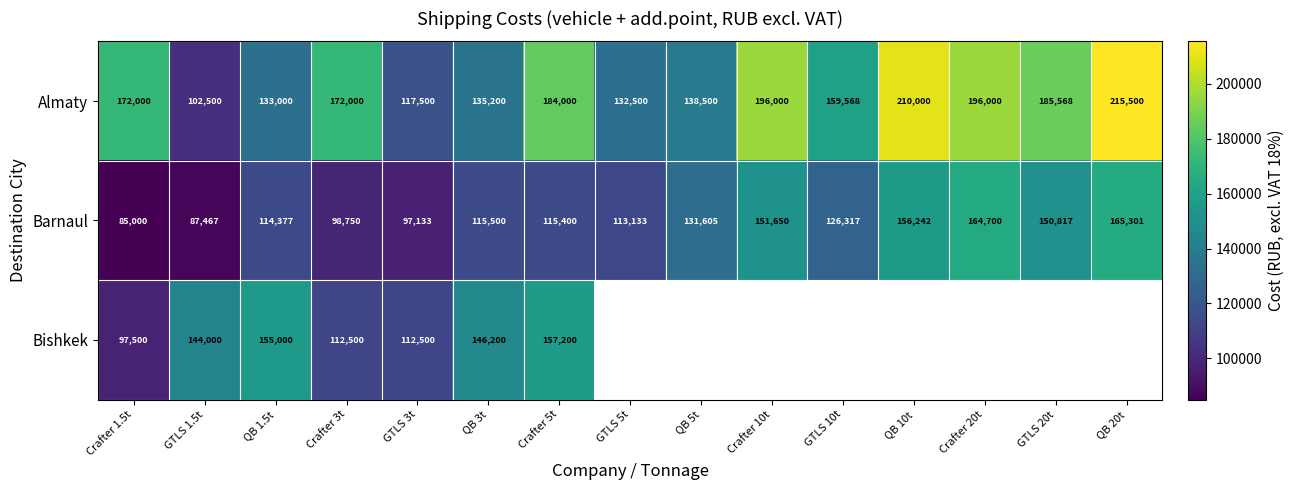

How many series are shown in this chart?

3